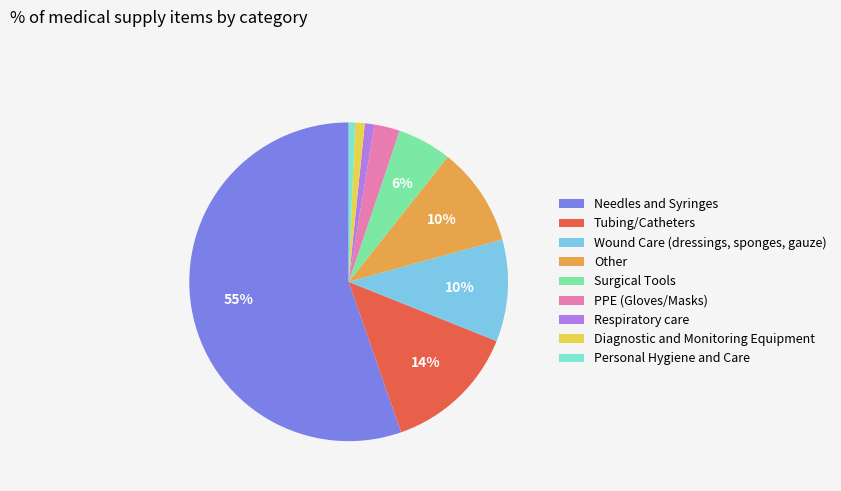

What portion of the pie excludes Wound Care (dressings, sponges, gauze)?

89.6%